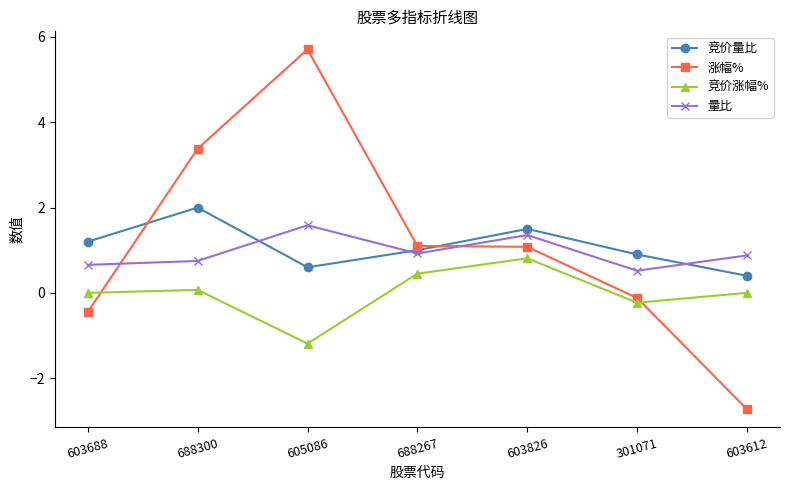

The value of 竞价涨幅% at 603826 is 0.3. True or false?

False